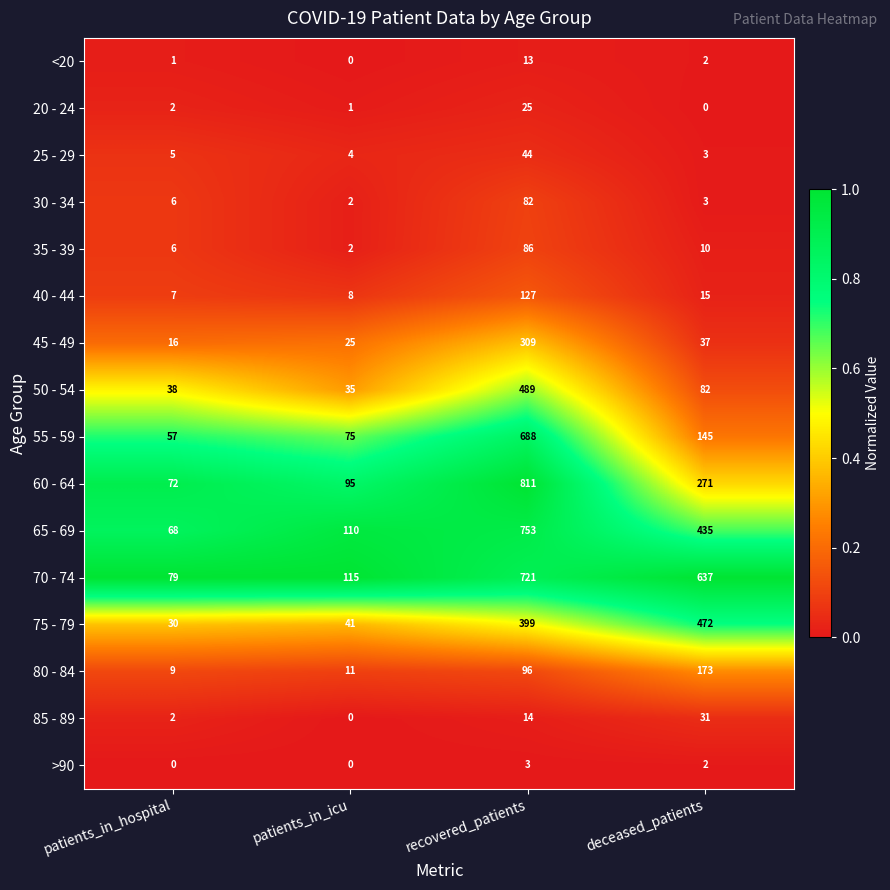

What is the maximum value shown in the chart?

811